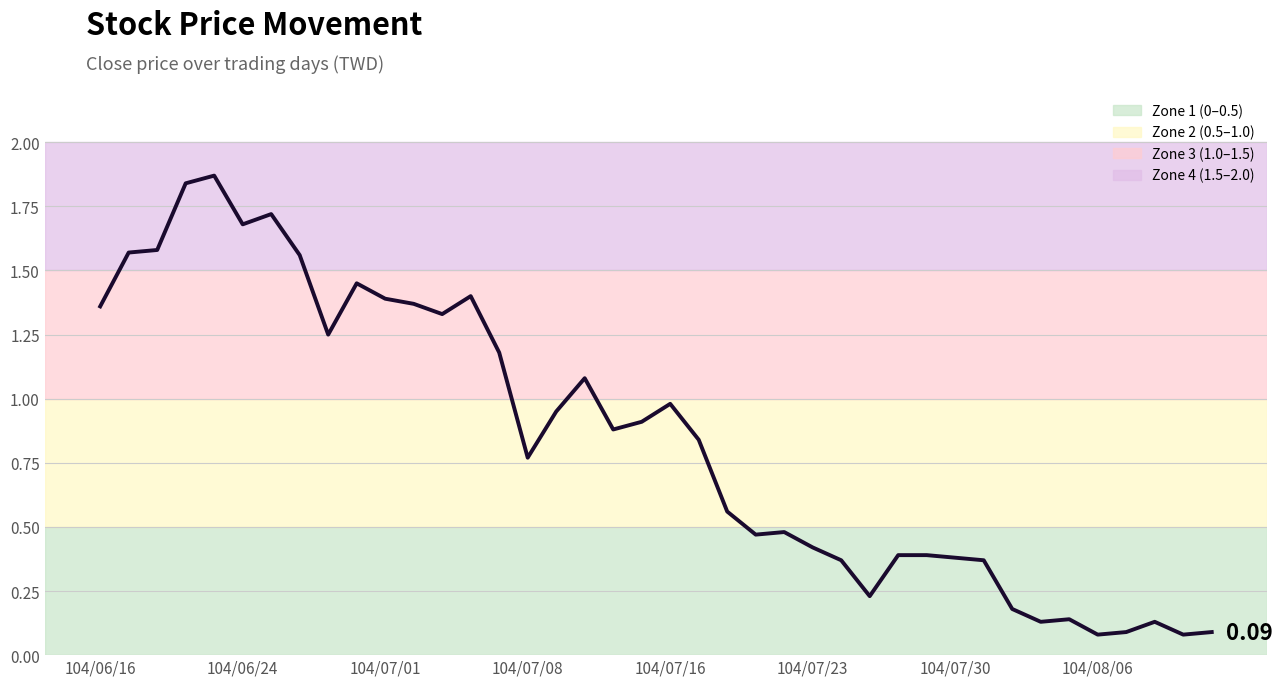

Does the chart have visible grid lines?

Yes